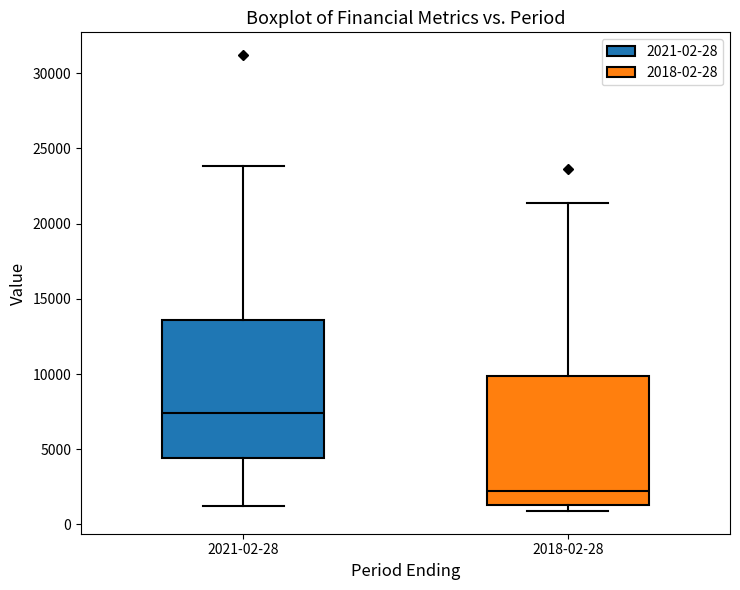

Reading left to right, read every box against the y-axis: the position of its median line, the range the box covers, and the ends of its whiskers. The values are not printed on the chart, so give them approximately, as read against the axis.

2021-02-28: median 7500, box 4500 to 13500, whiskers 1000 to 24000
2018-02-28: median 2000, box 1500 to 10000, whiskers 1000 to 21500